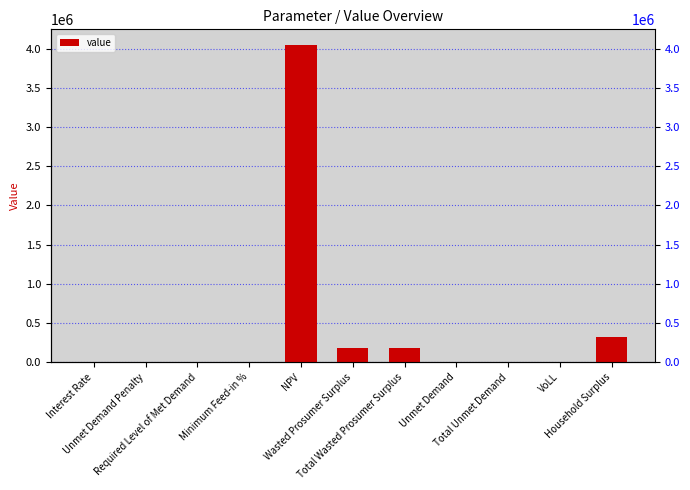

What is the change in value from Unmet Demand Penalty to NPV?

+4046659.4